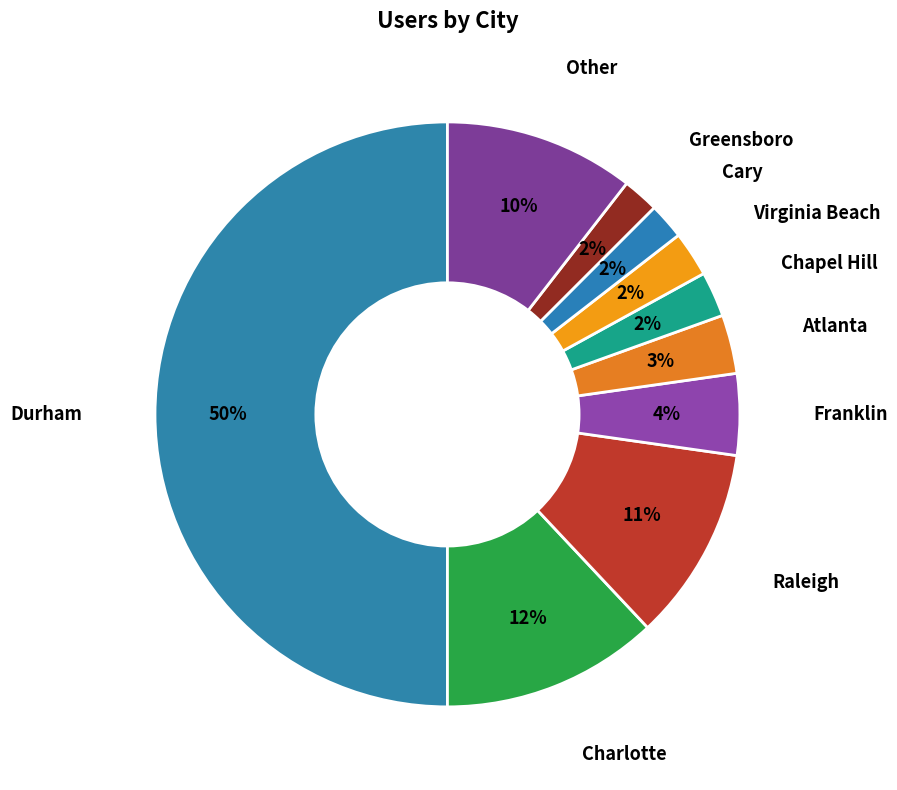

Which category has the biggest portion of the pie?

Durham